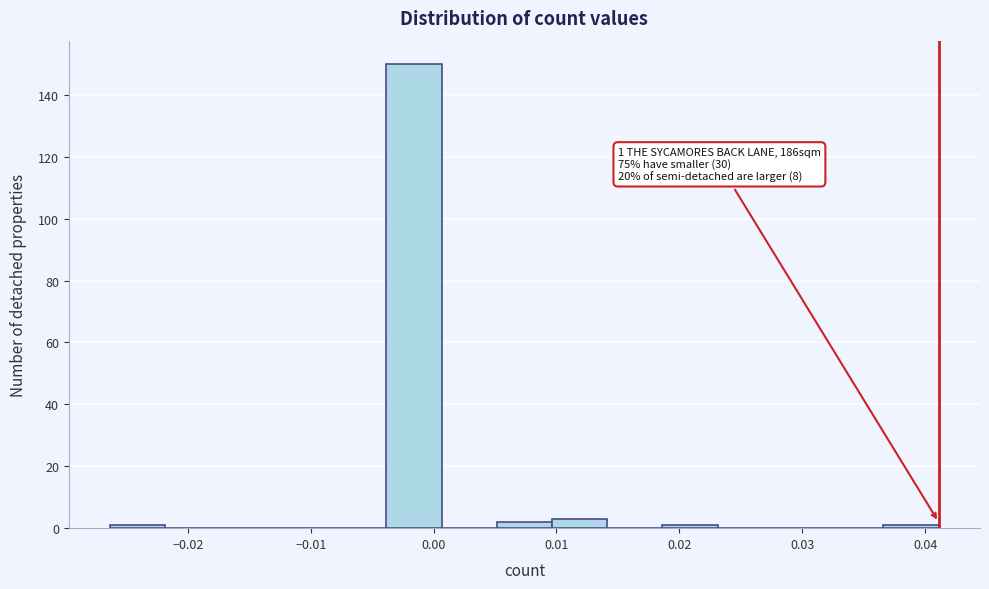

Over which range of the x-axis is the bar tallest?

-0.004 to 0.001